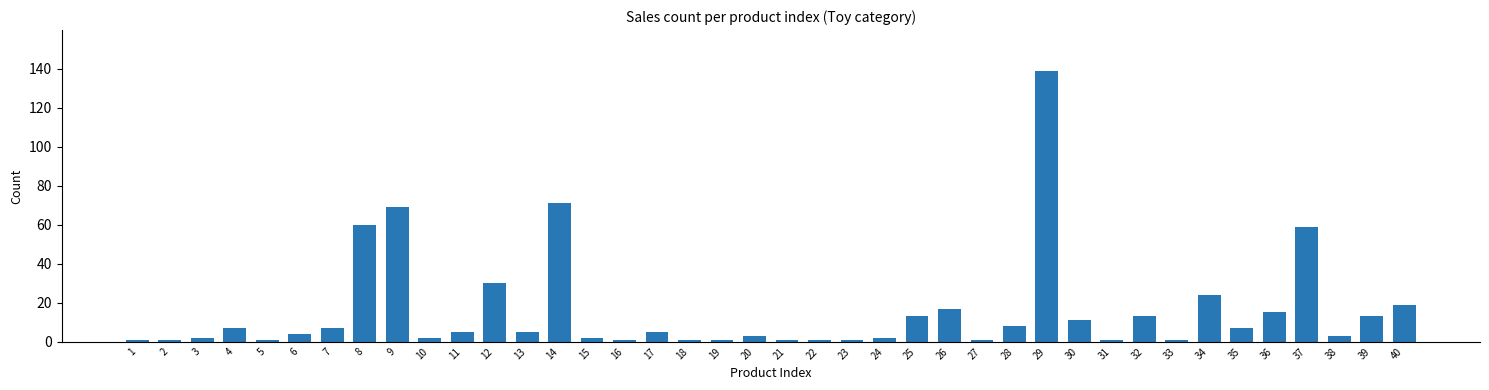

What is the change in value from 11 to 39?

+8